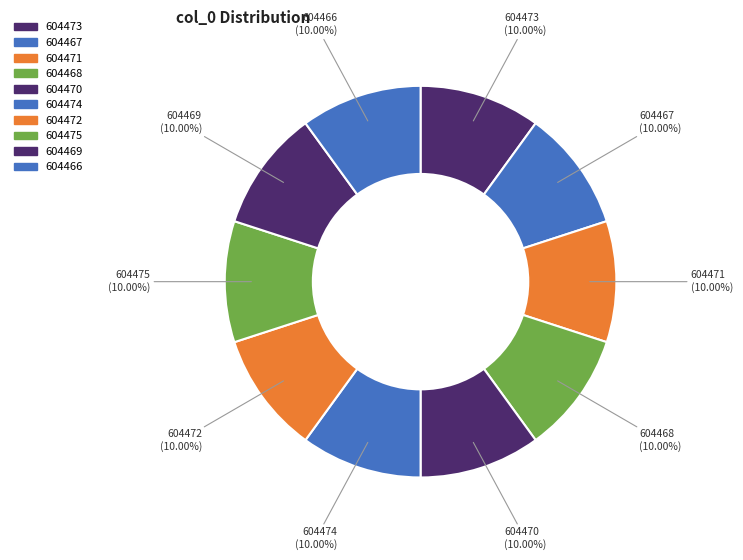

True or false: 604471 accounts for 10% of the total.

True